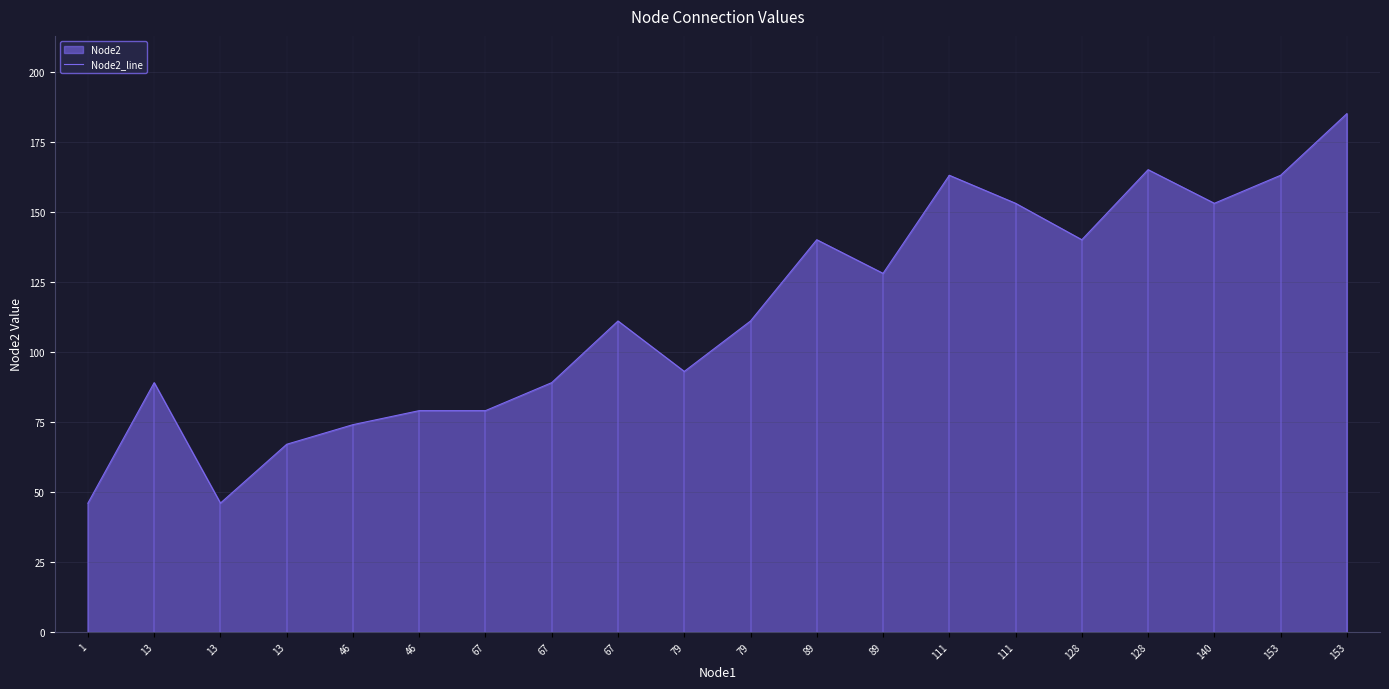

What is the change in value from 79 to 111?

+70